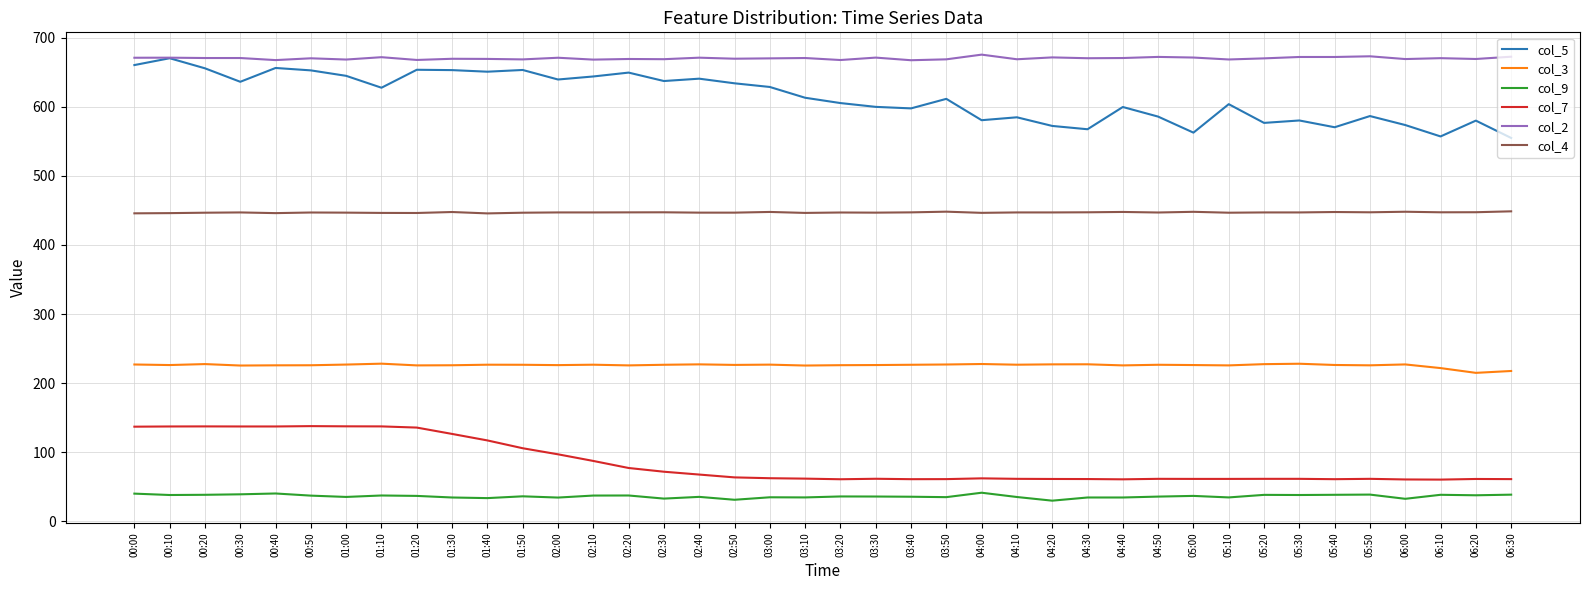

How many lines are shown in the chart?

6